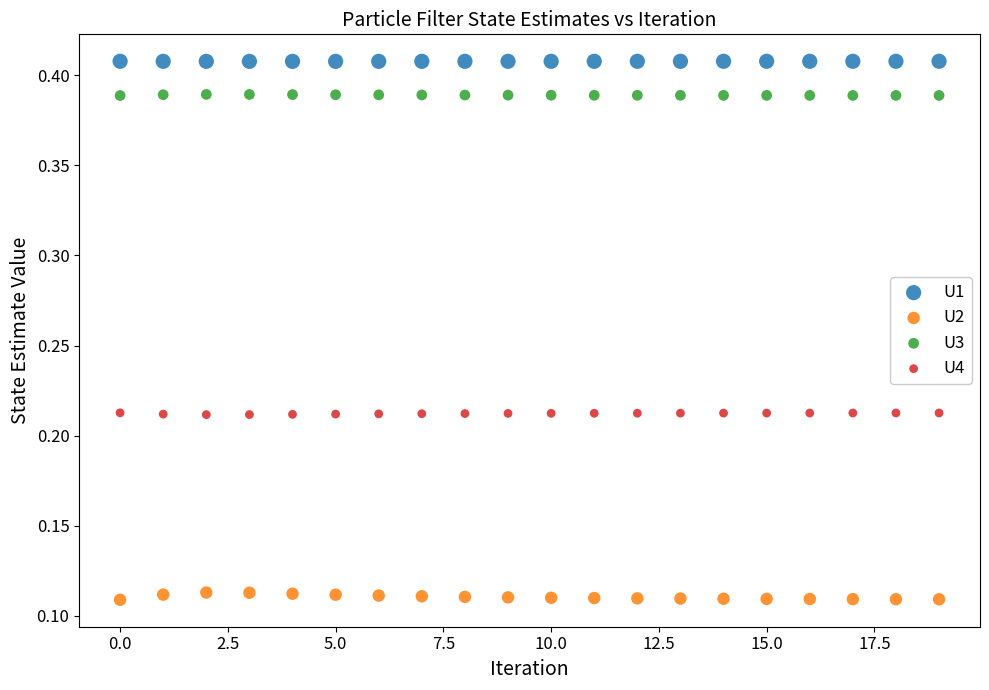

Which series contains the lowest Y value?

U2